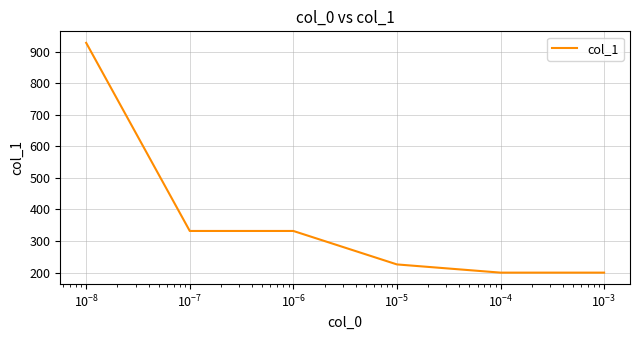

What is the smallest value displayed?

200